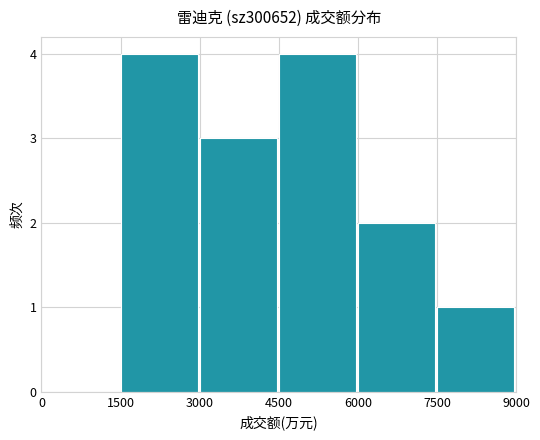

How many values are between 1 and 4?

5